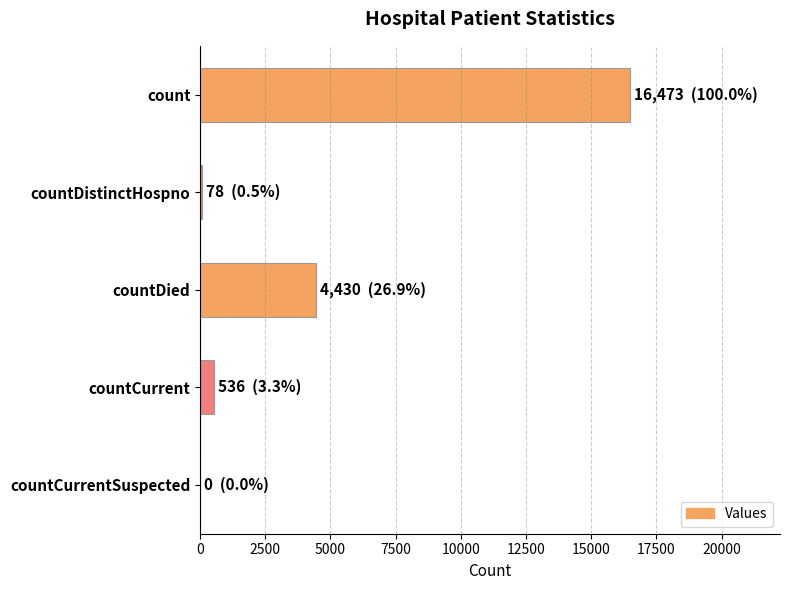

The chart shows a value of 1964 at countDied. True or false?

False